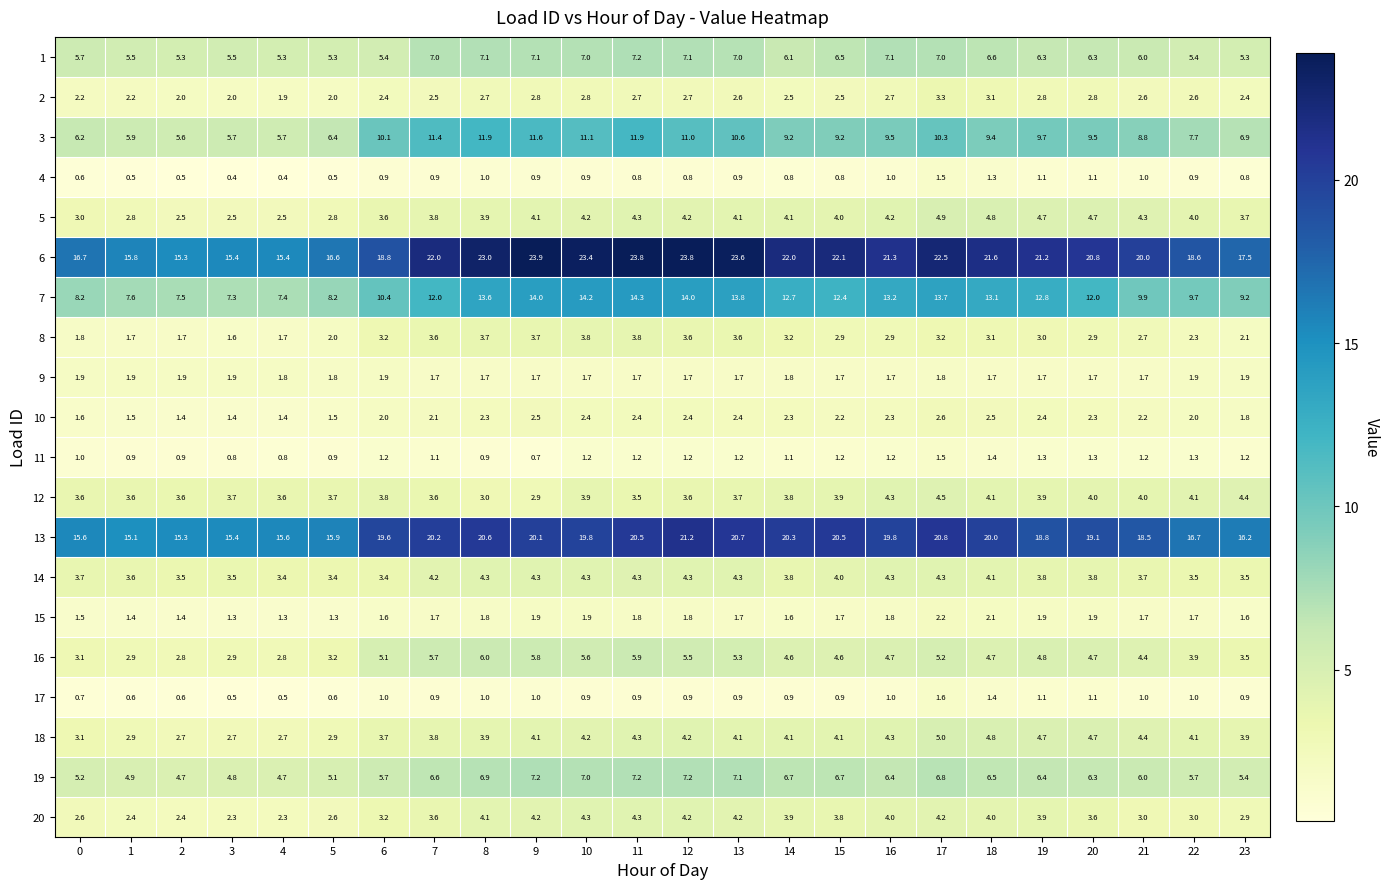

At which category is the sum across all series the highest?

17